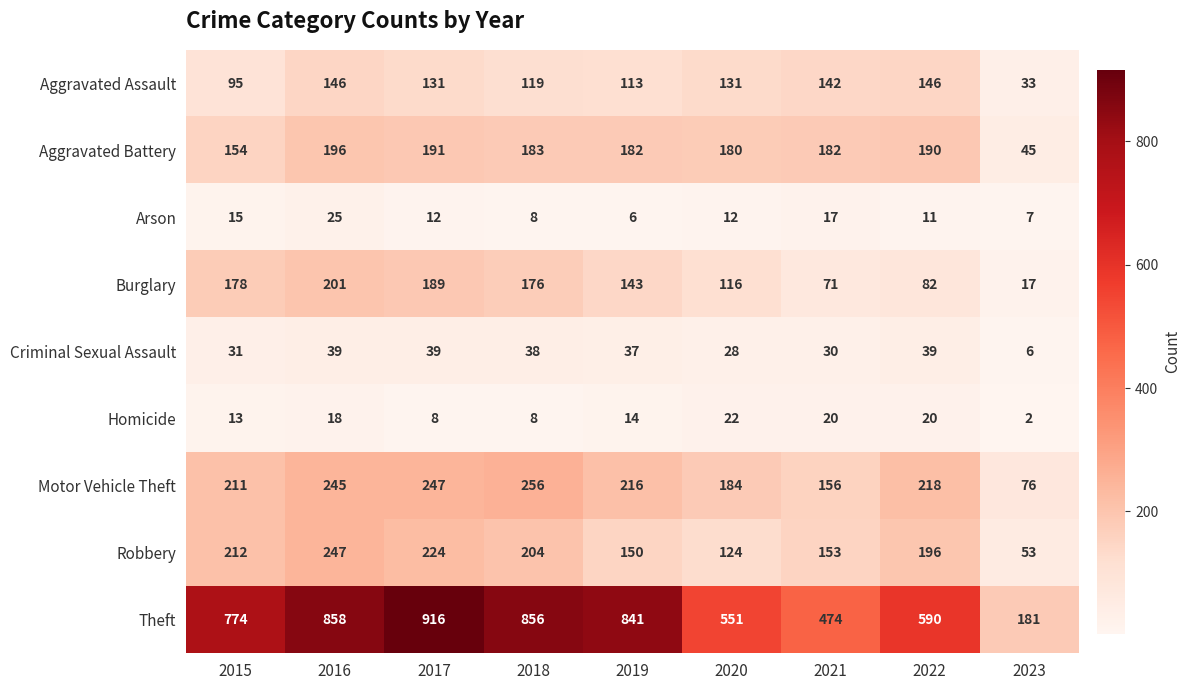

What is the spread (max minus min) of values at 2017?

908